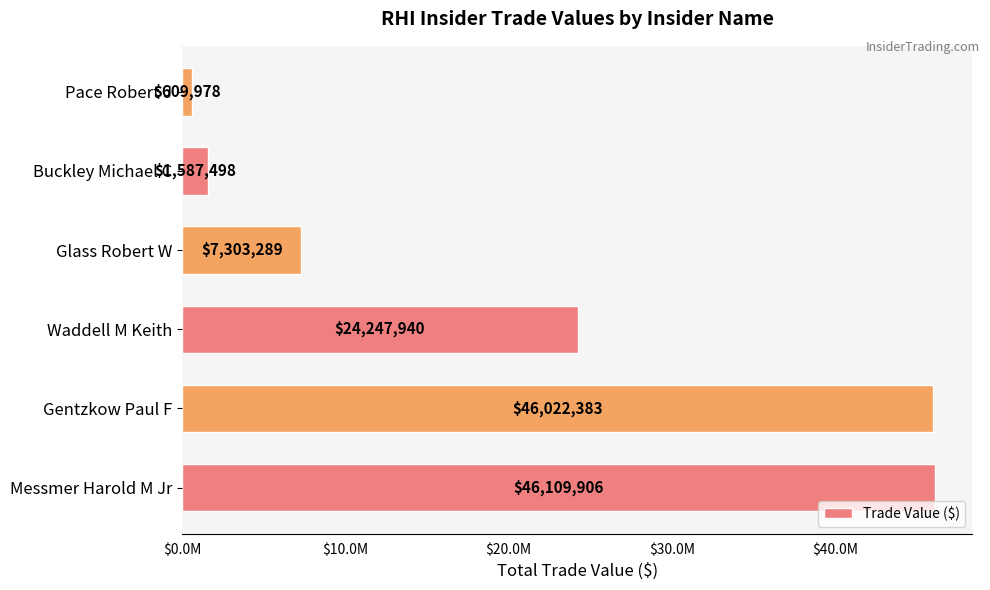

How many data points are above 24247940?

2